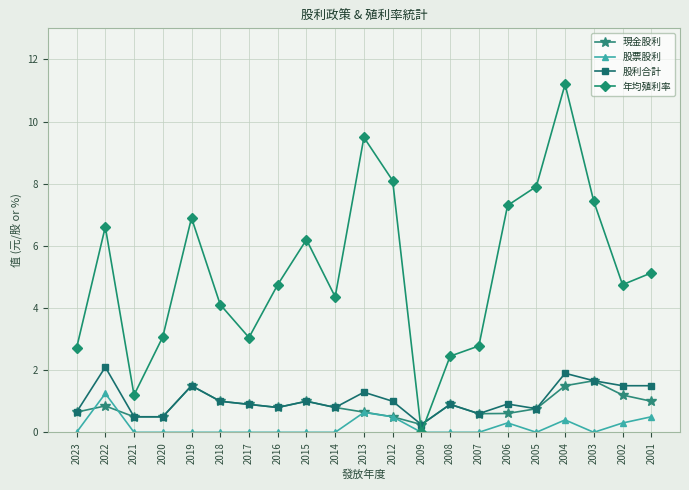

What is the sum of all 年均殖利率 values?

109.5